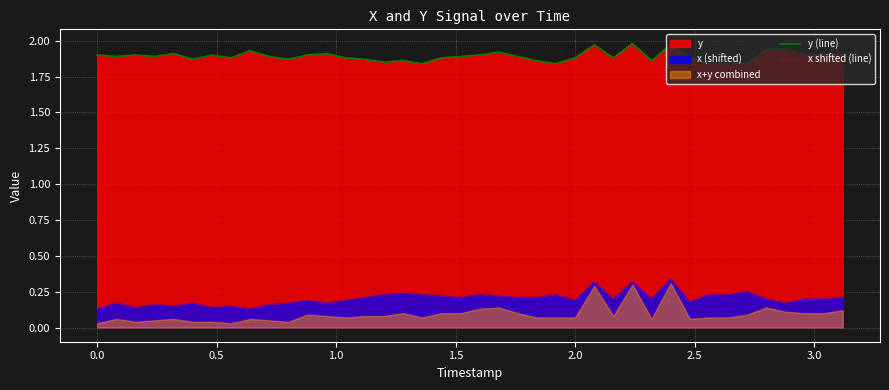

What is the difference between the maximum and minimum values in the y (line) series?

0.1